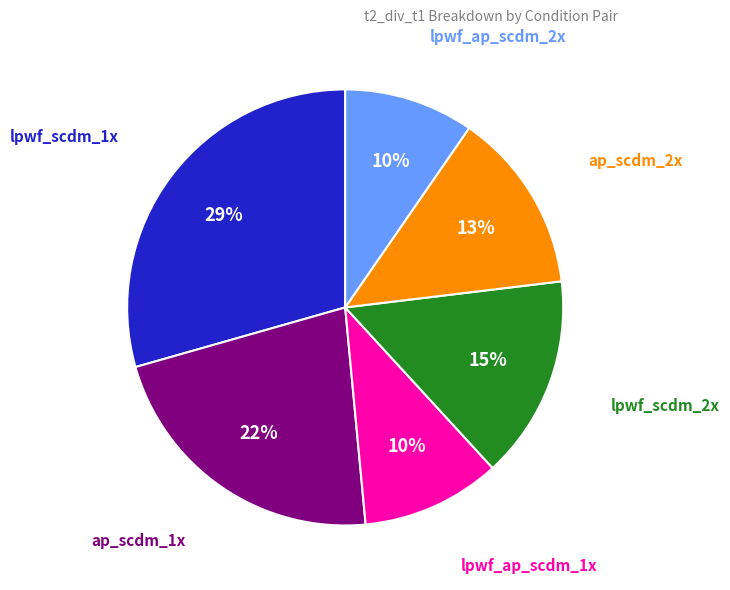

How many slices are in this pie chart?

6